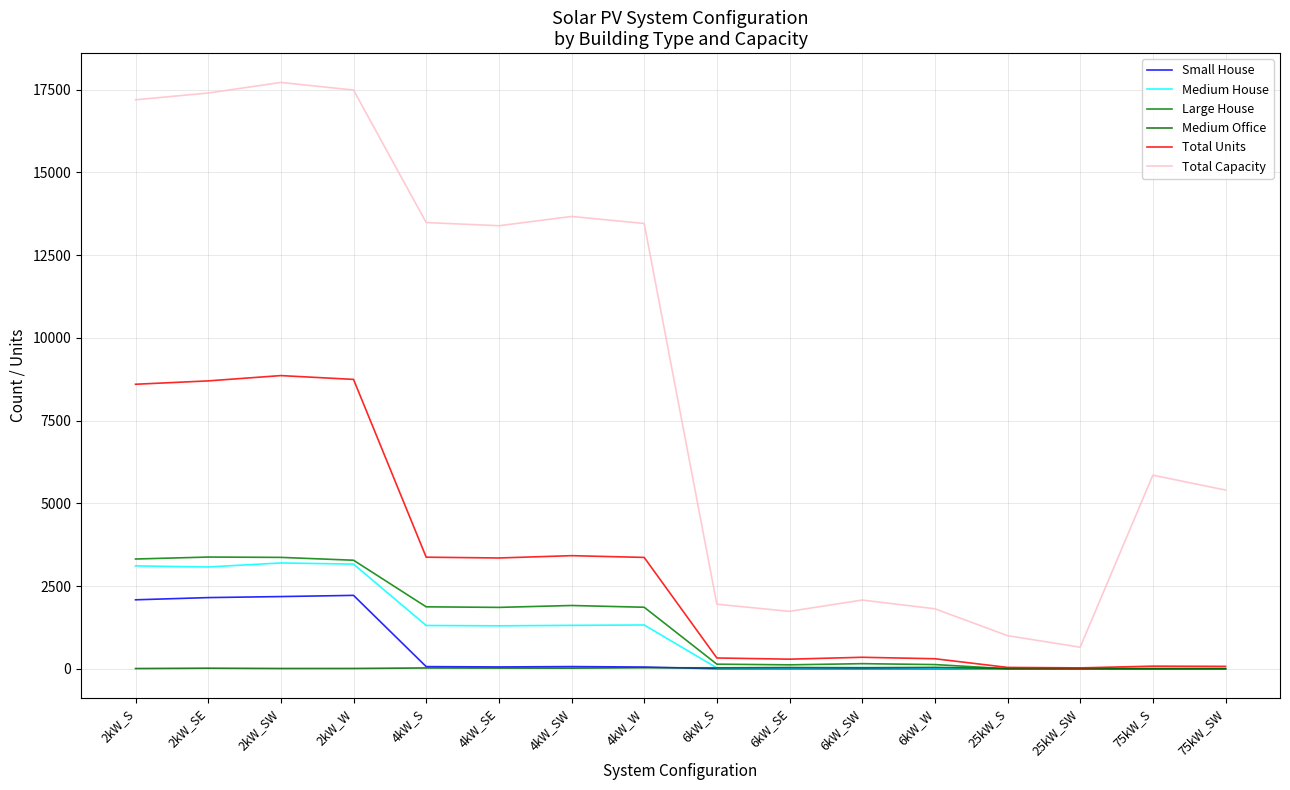

Where does the Large House series first go above 1854?

2kW_S